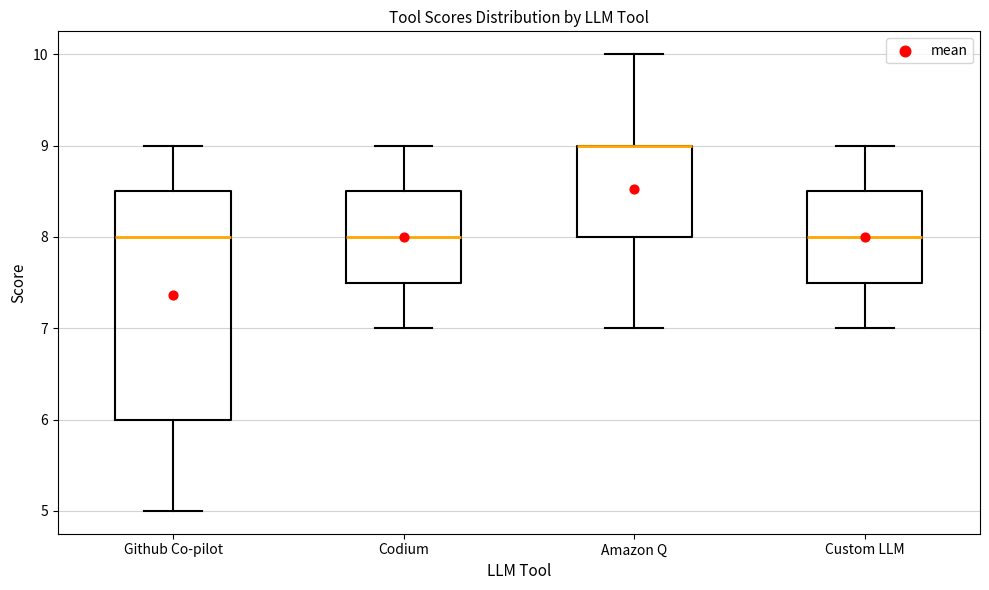

Comparing the boxes themselves (not the whiskers), which one is the tallest?

Github Co-pilot